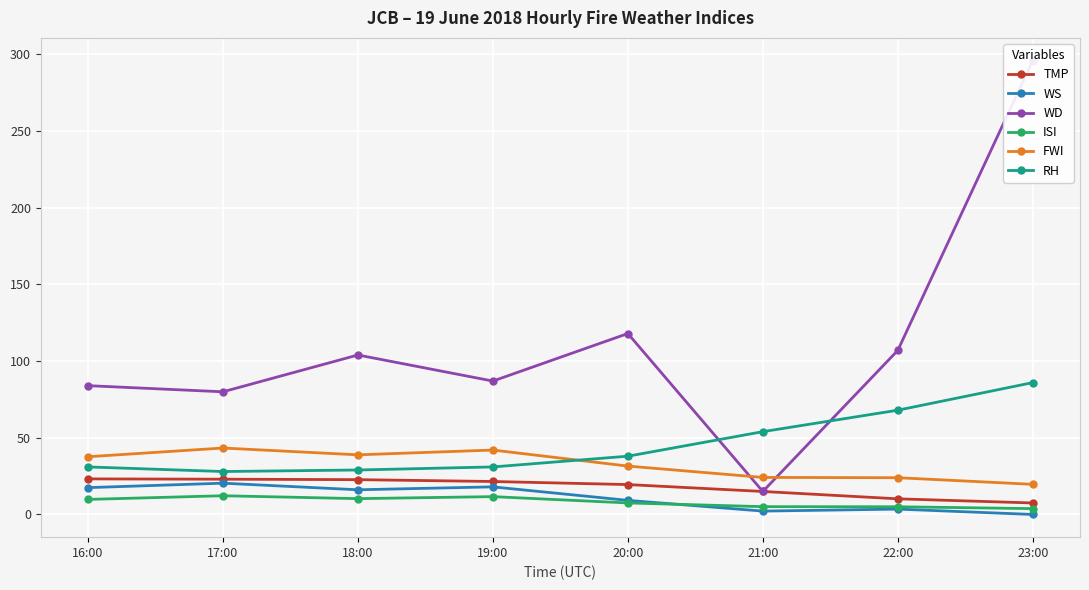

True or false: ISI and RH intersect in this chart.

False